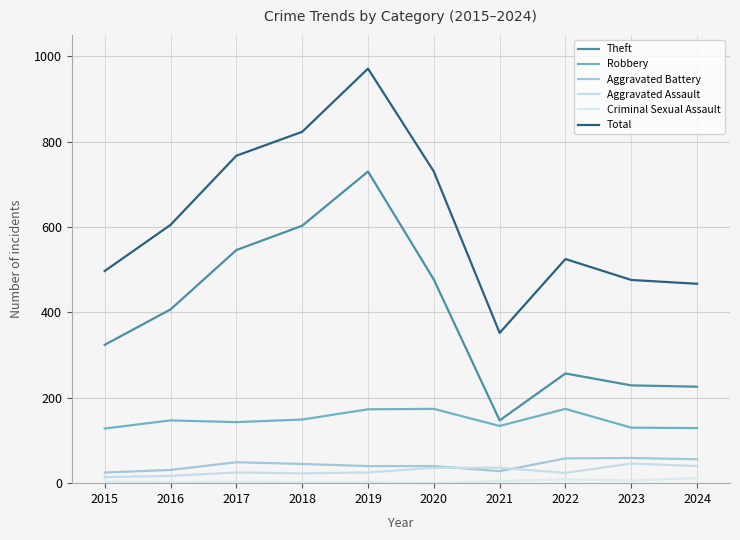

Reading left to right, list all the values displayed in this chart.

Theft: 324	407	546	603	730	477	147	257	229	226
Robbery: 128	147	143	149	173	174	134	174	130	129
Aggravated Battery: 25	31	49	45	40	40	28	58	59	56
Aggravated Assault: 14	17	25	23	25	36	36	24	46	40
Criminal Sexual Assault: 4	2	3	2	2	0	5	9	6	12
Total: 497	605	767	823	971	730	352	525	476	467